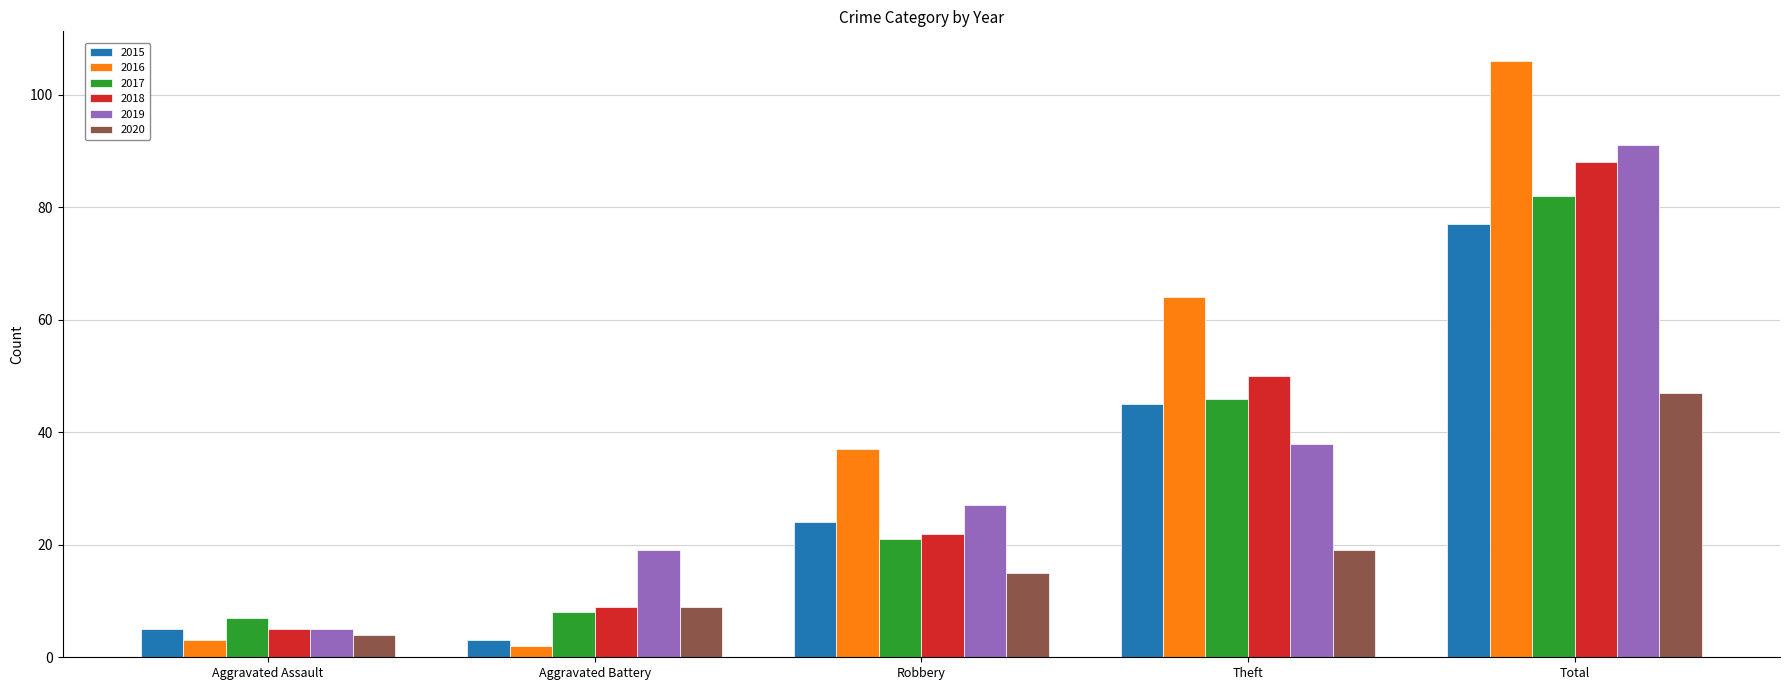

What are all the series names shown in the legend?

2015, 2016, 2017, 2018, 2019, 2020